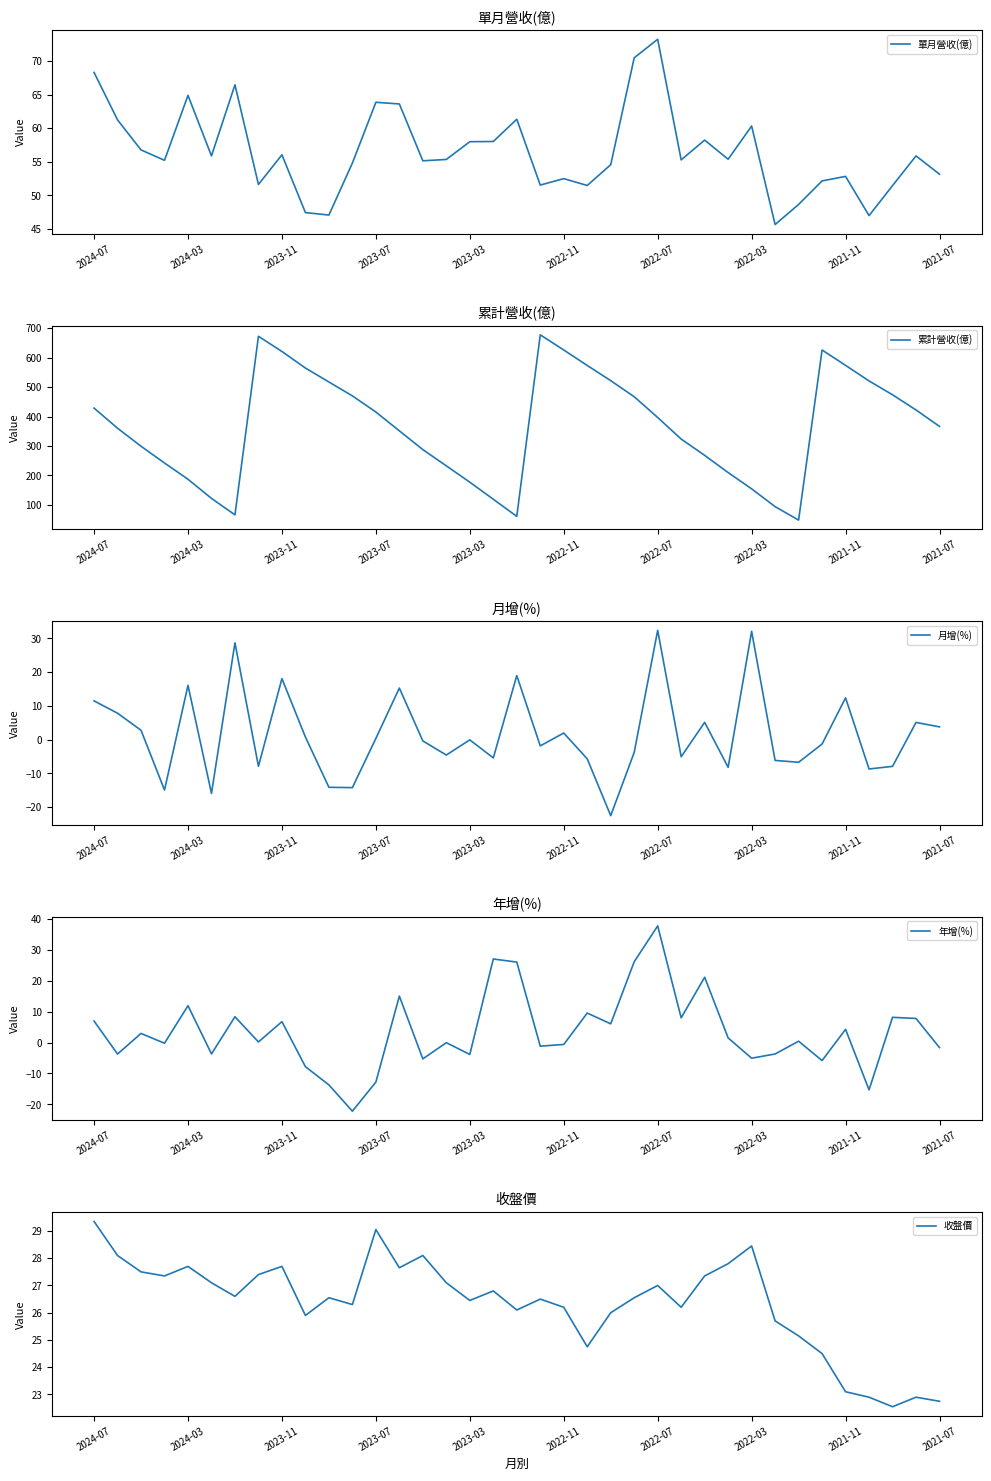

The 月增(%) series shows -8.7 at 33. True or false?

True